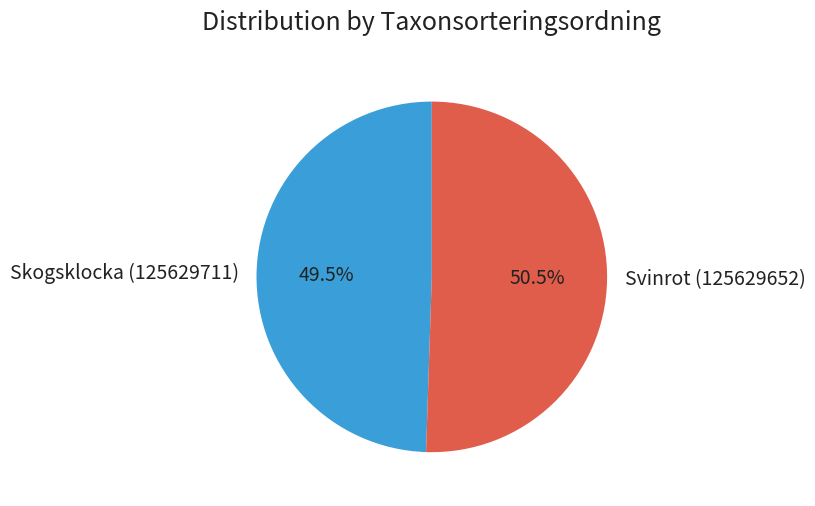

Approximately how many times larger is the value at Svinrot (125629652) compared to Skogsklocka (125629711)?

1.0